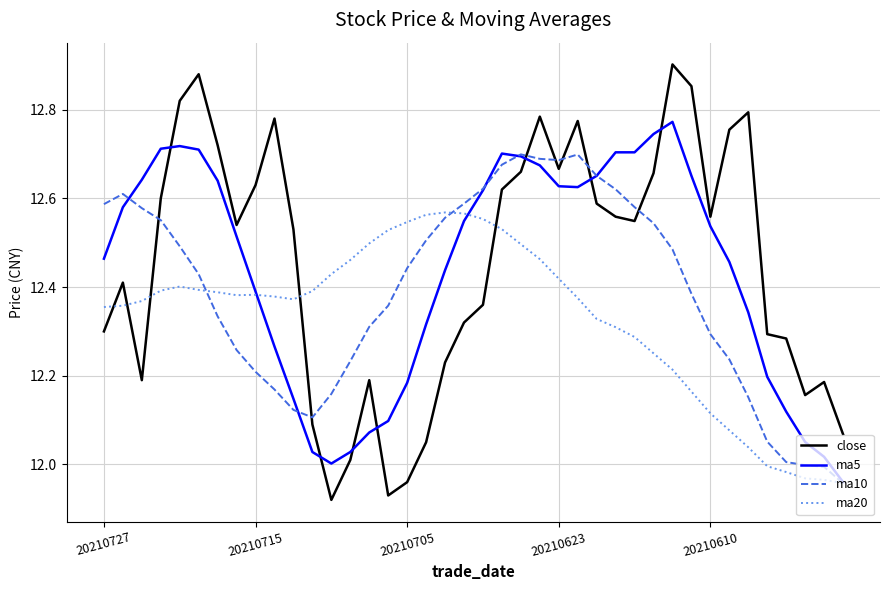

True or false: close has more than 0 points higher than both neighbors.

True